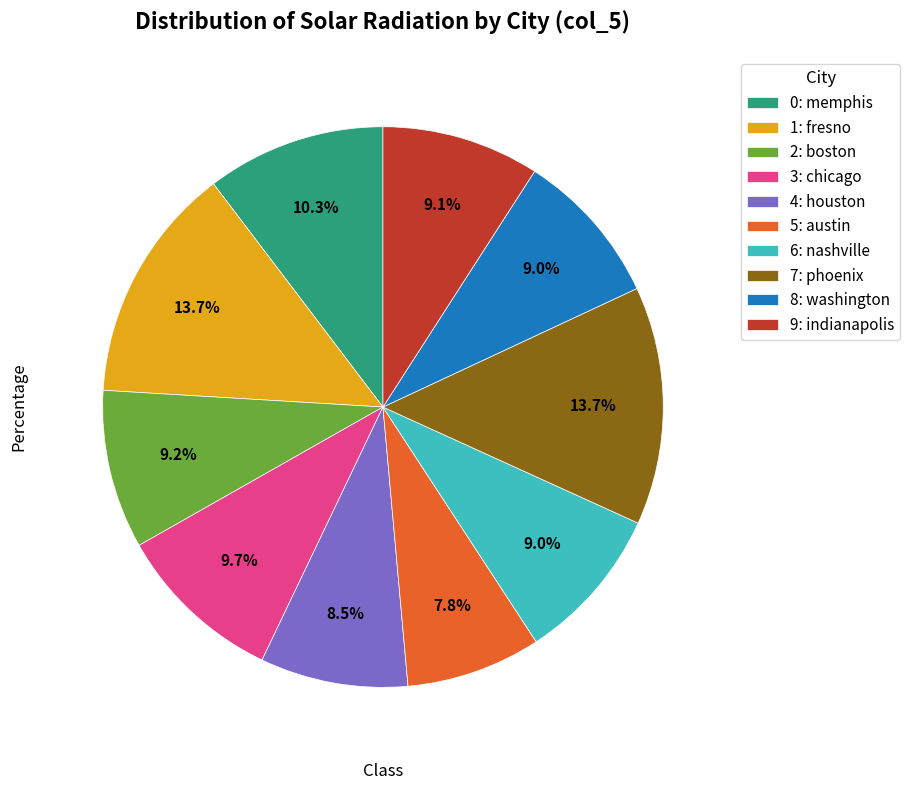

How many segments does this pie chart have?

10